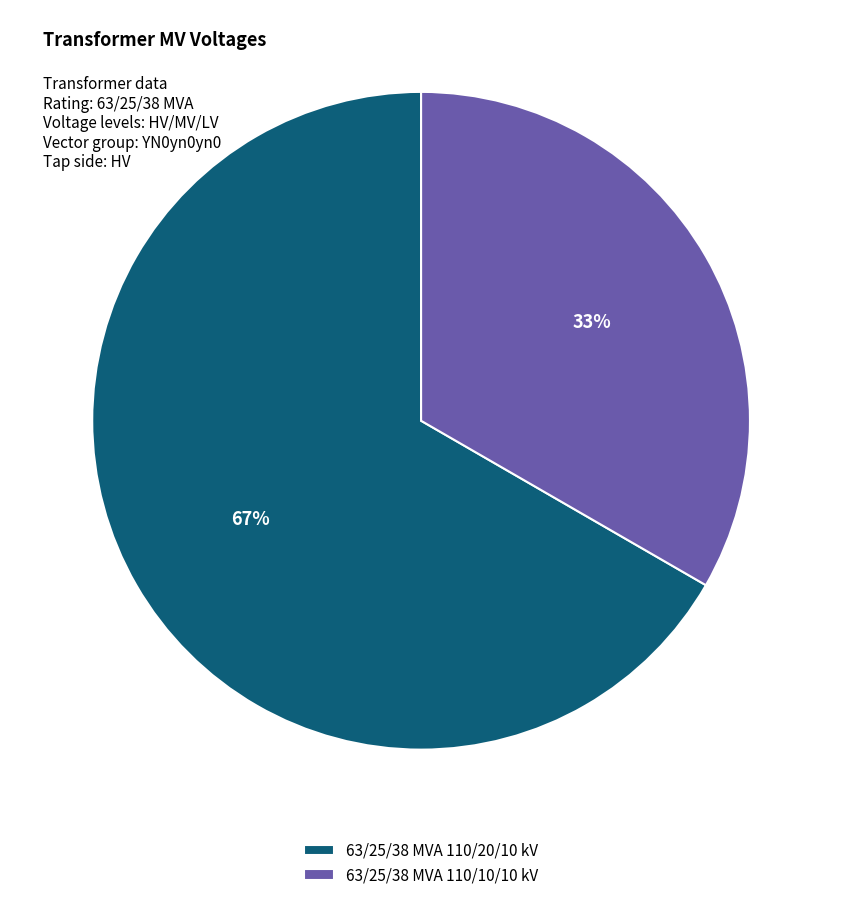

To the nearest percent, what is the combined percentage of 63/25/38 MVA 110/20/10 kV and 63/25/38 MVA 110/10/10 kV?

100%